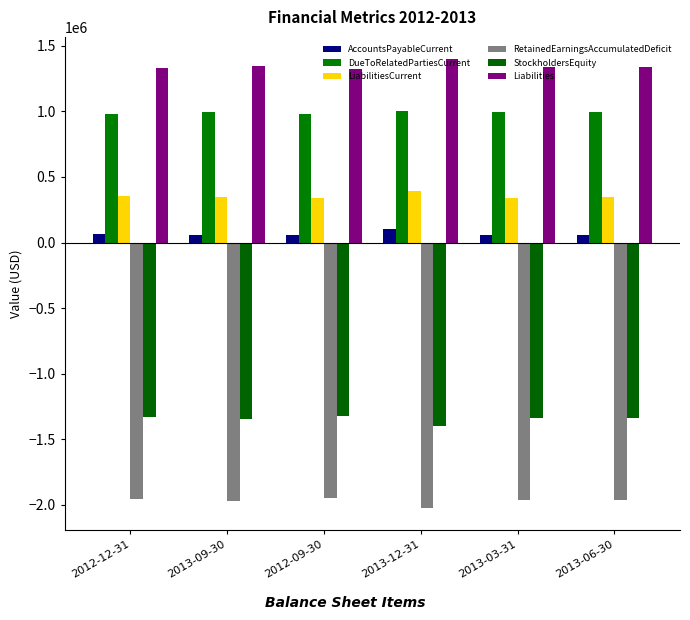

The DueToRelatedPartiesCurrent series shows 1005018 at 2013-12-31. True or false?

True